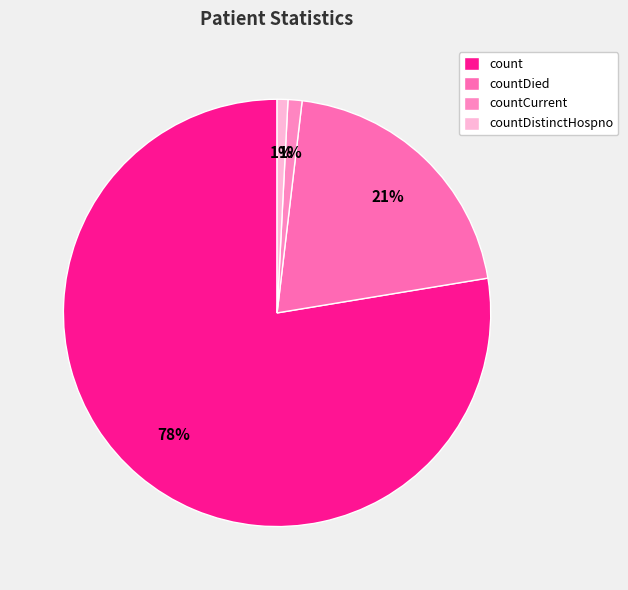

Approximately how many times larger is the value at count compared to countDistinctHospno?

95.3